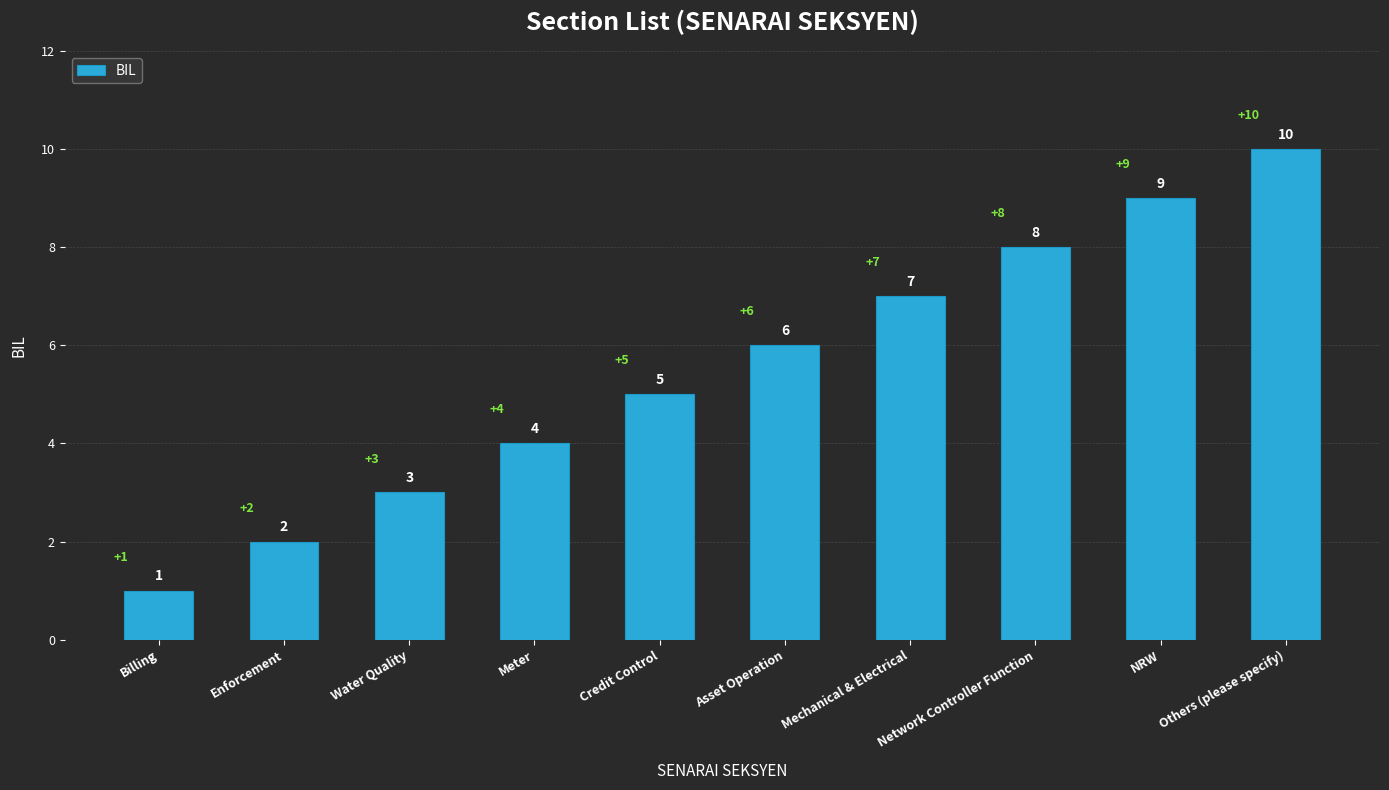

Count the number of categories in the chart.

10